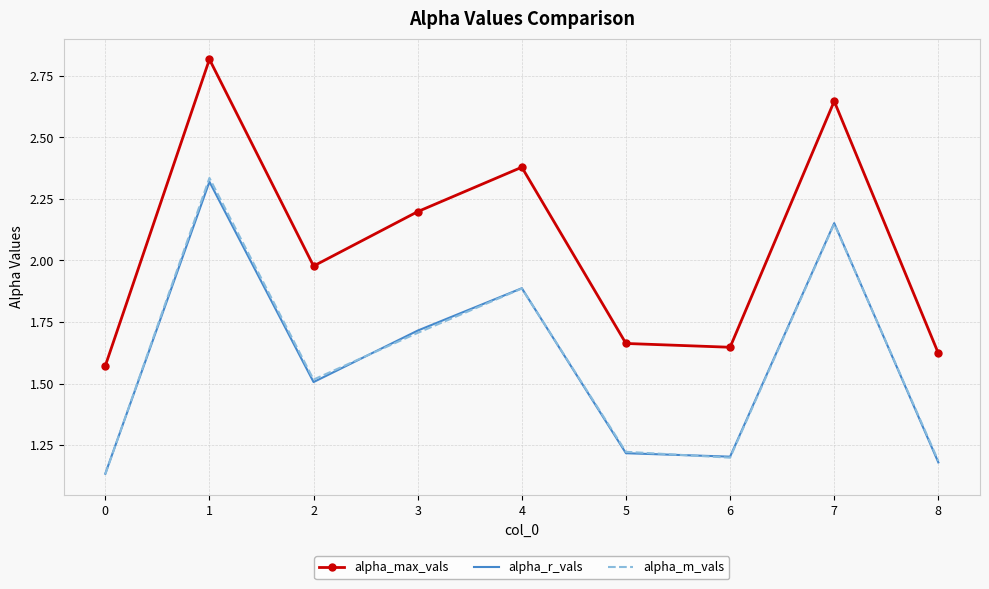

True or false: alpha_max_vals and alpha_m_vals intersect in this chart.

False